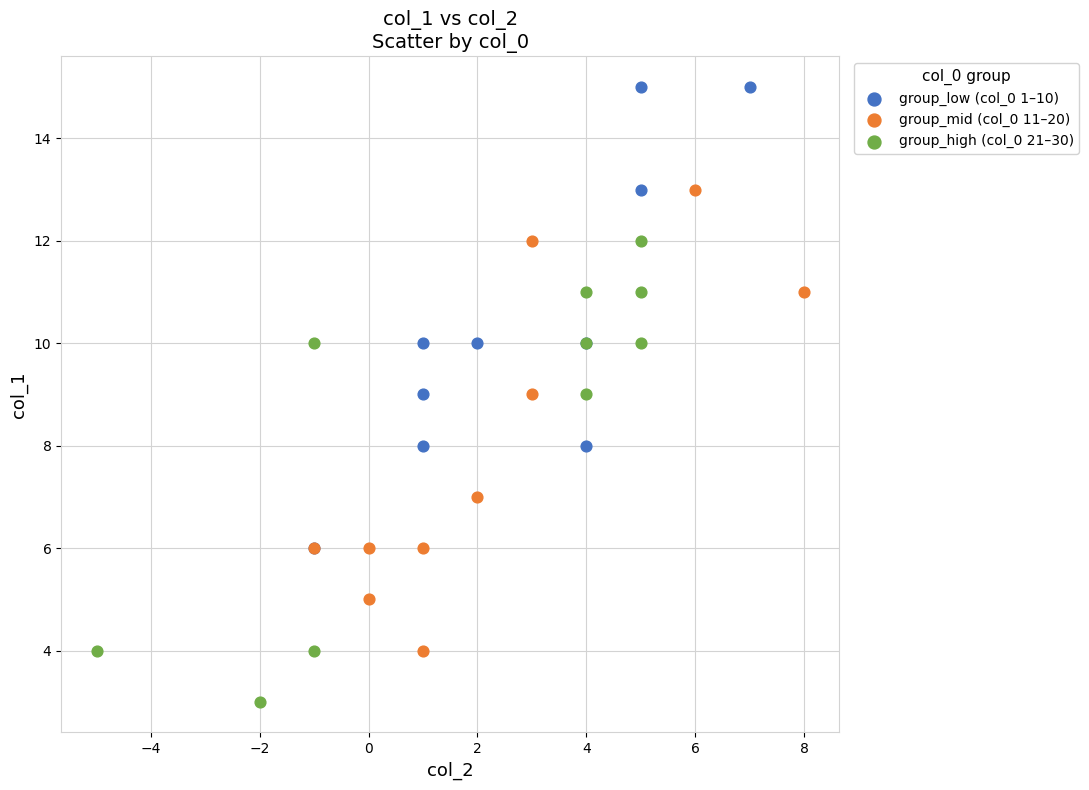

Which series reaches the maximum Y coordinate?

group_low (col_0 1–10)